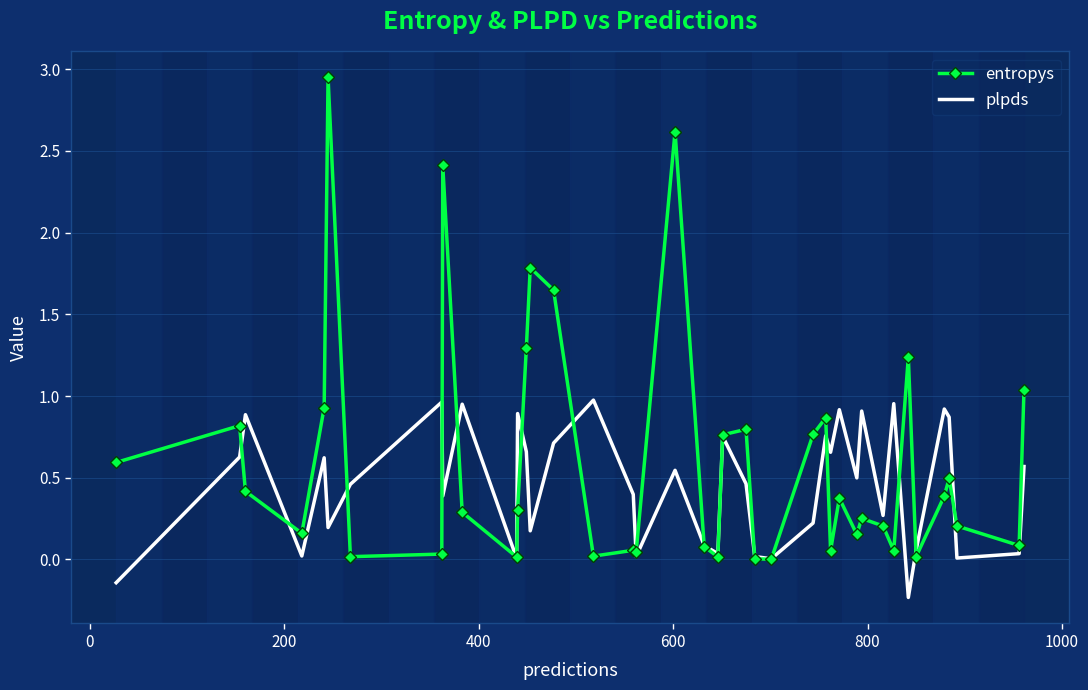

How many series are shown in this chart?

2